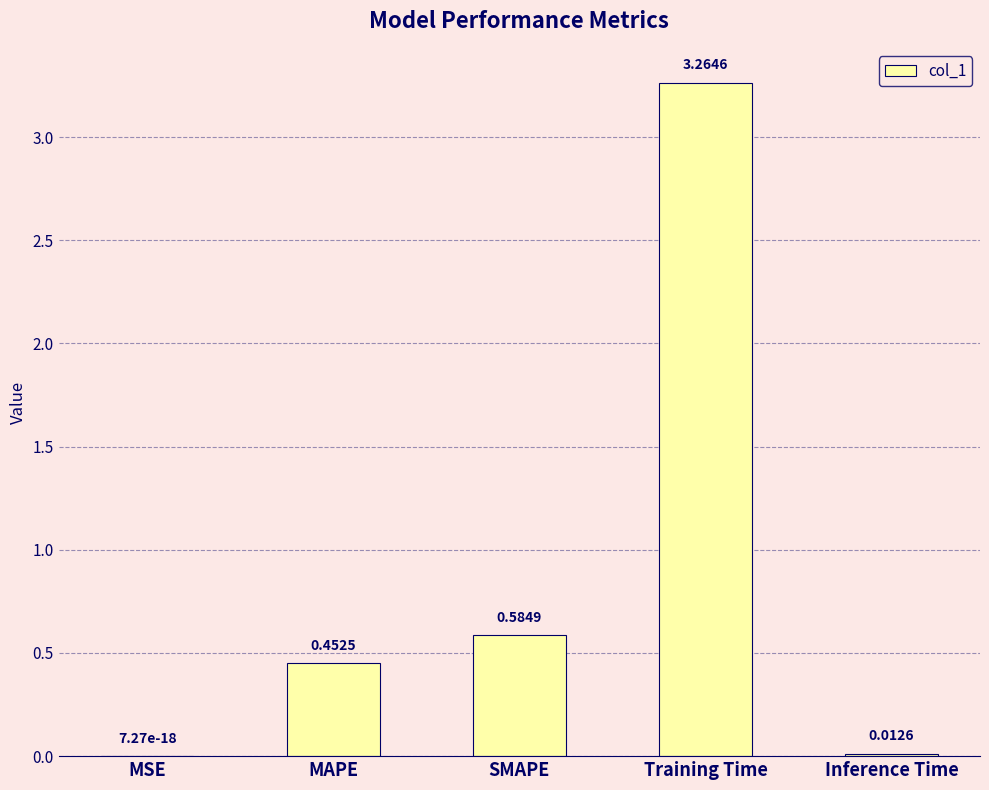

At which category does the chart reach its peak across all series?

Training Time